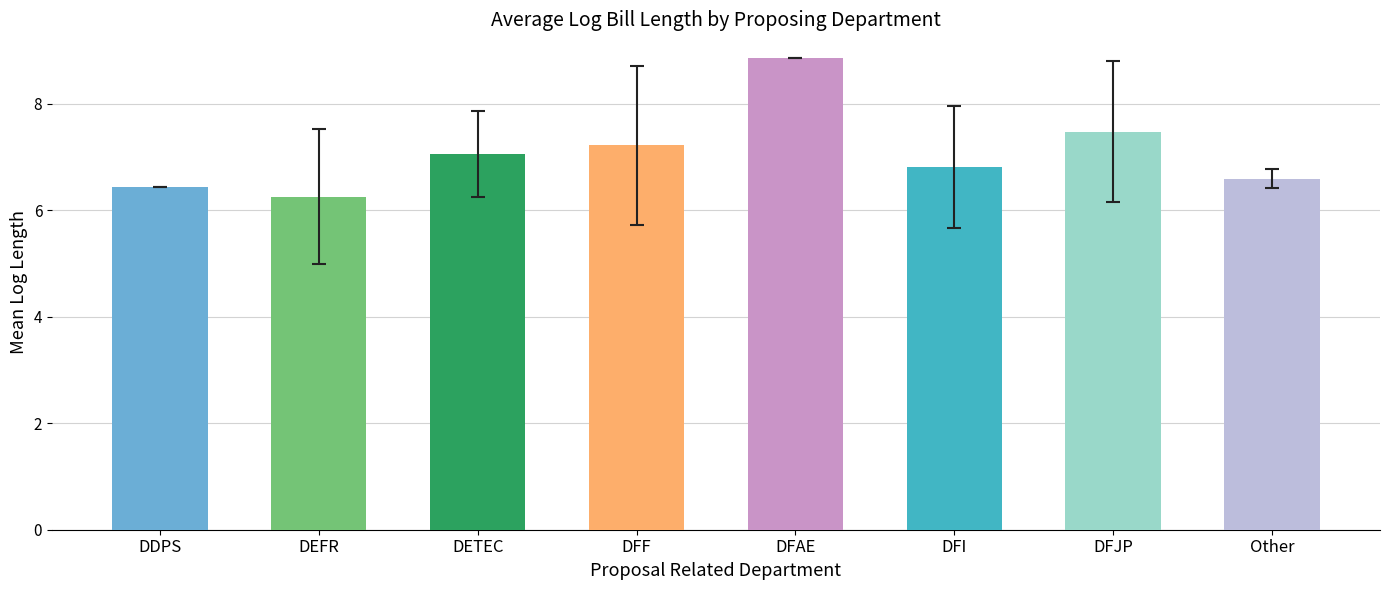

Is it true that the value at Other is 11.8?

False